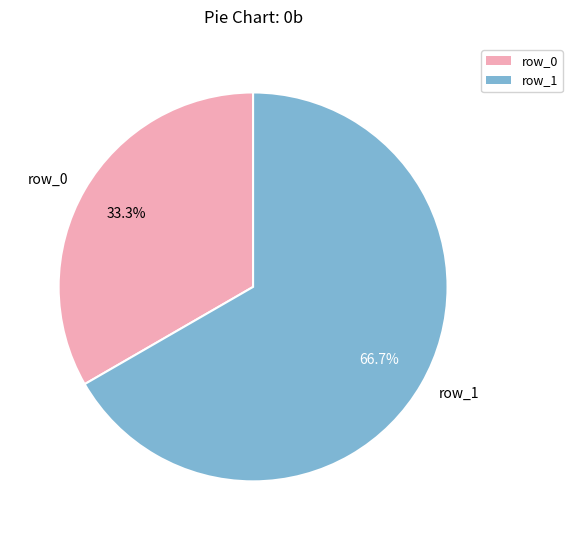

Is there a majority slice in this chart?

Yes